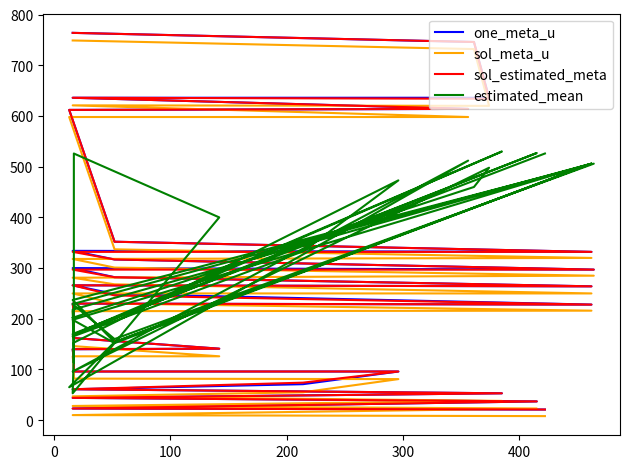

What is the value of the sol_meta_u point at the 15th from the left?

193